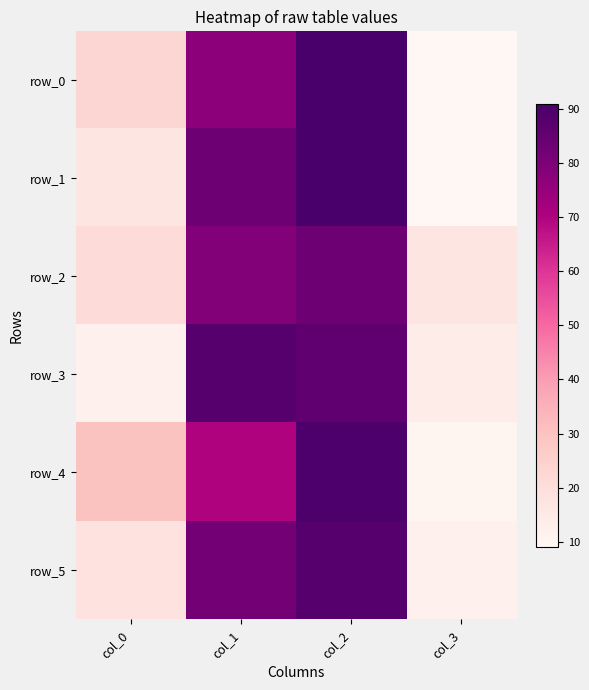

Between col_0 and col_1, which series saw the biggest shift?

row_3